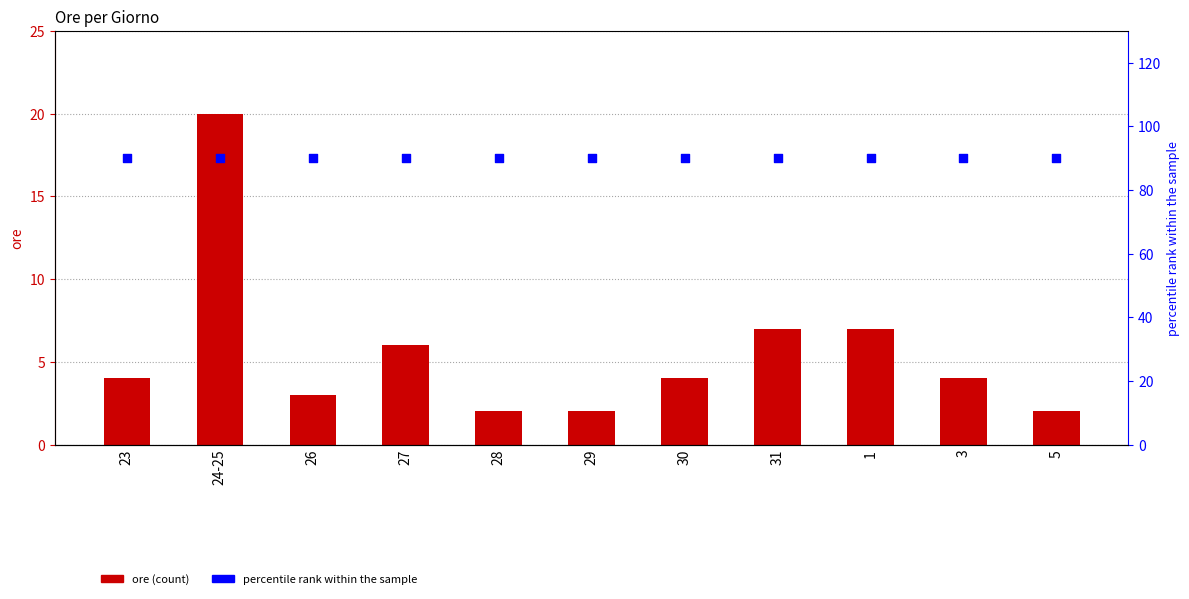

At which category is the sum across all series the highest?

24-25